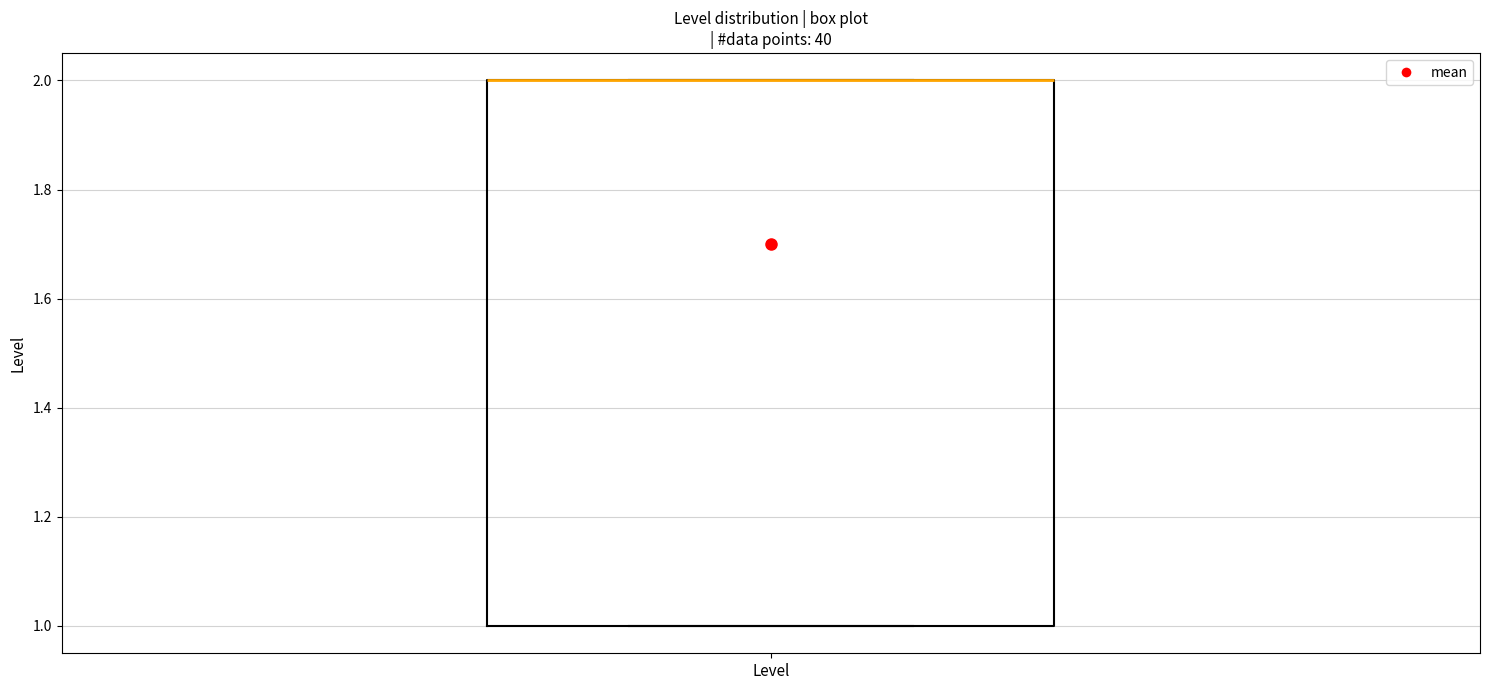

Transcribe this box plot: give where the median line is, the range the box spans, and where the two whiskers end, as read against the y-axis. The values are not printed on the chart, so give them approximately, as read against the axis.

median 2 (drawn on the box's upper edge), box 1 to 2, whiskers 1 to 2